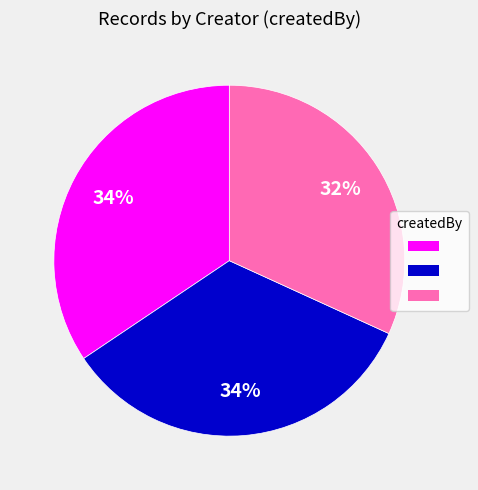

Is there any slice that represents more than half of the pie?

No